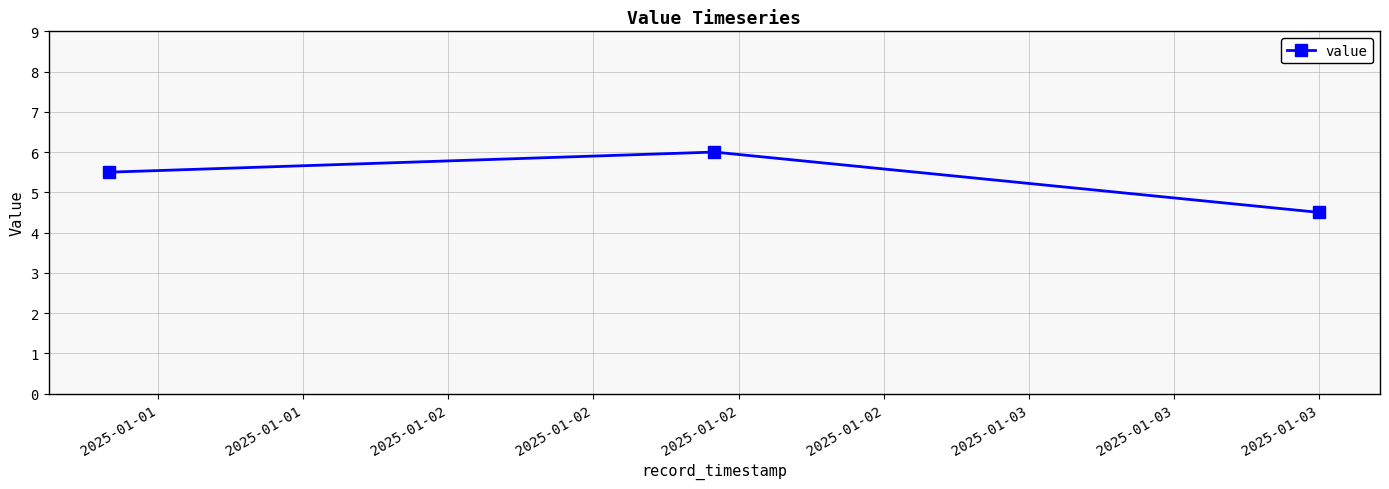

What is the difference between the maximum and minimum values?

1.5